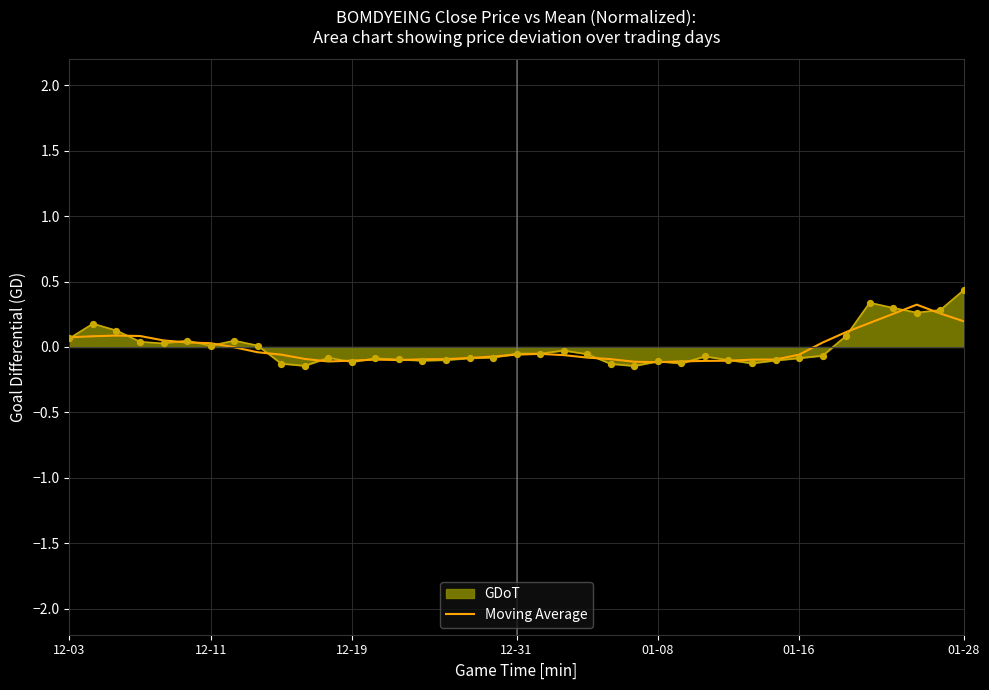

What is the maximum value for GDoT?

0.4